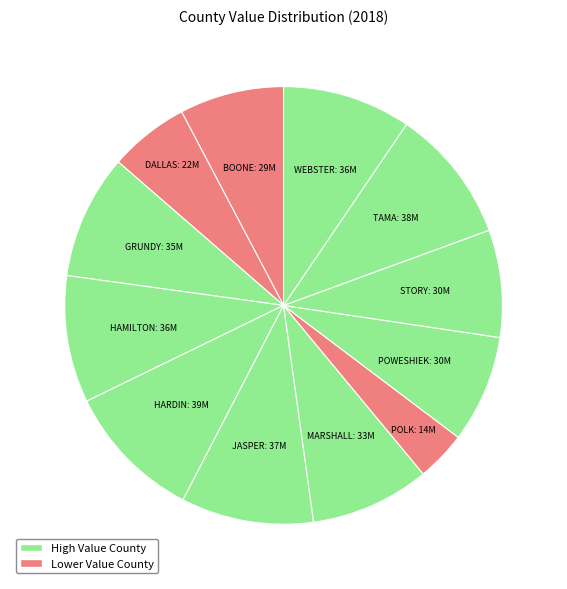

Which slice is the smallest?

POLK